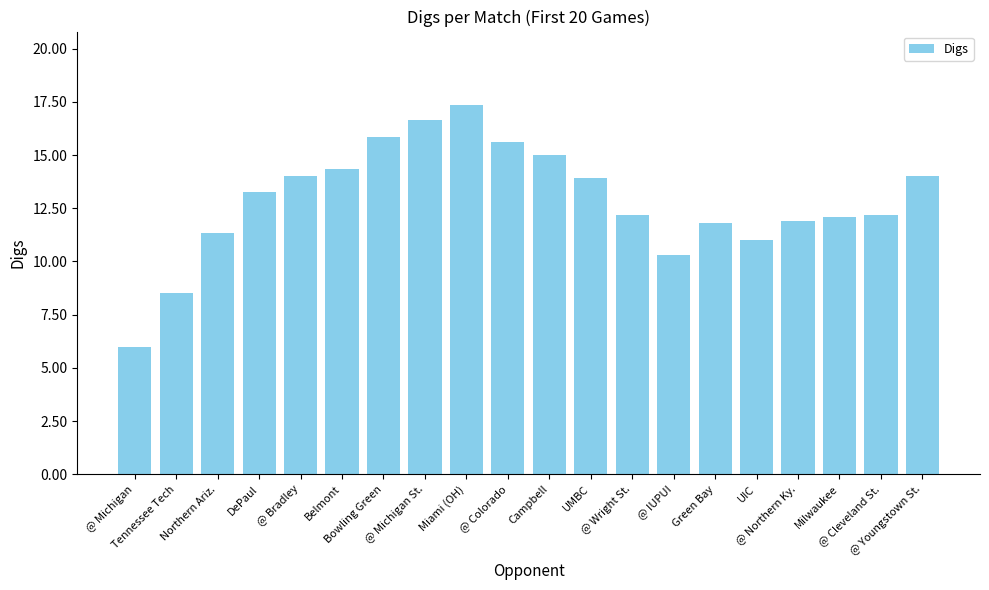

What is the difference between the maximum and minimum values?

11.3